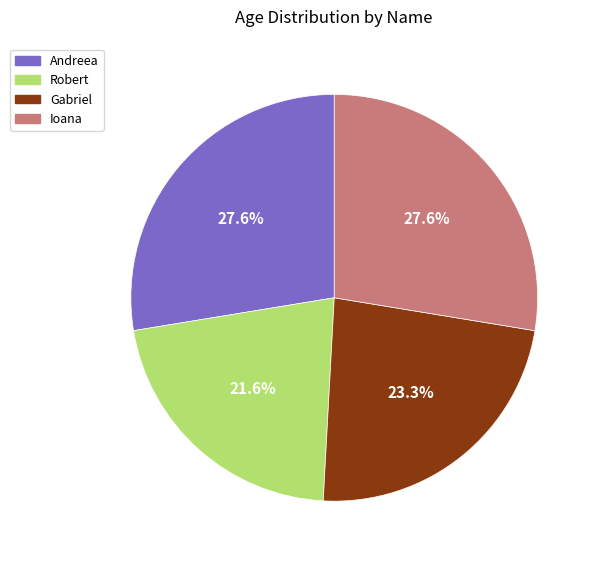

Which category has the smallest portion of the pie?

Robert